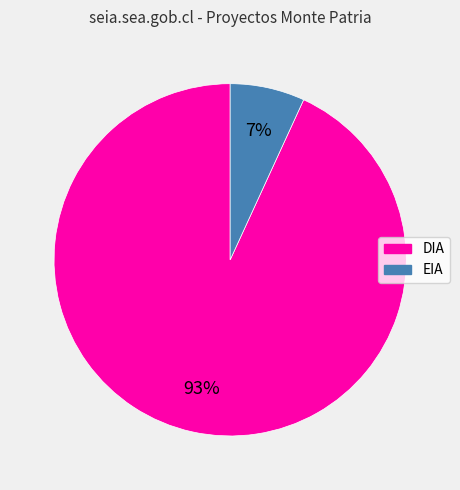

Do DIA and EIA together represent more than half of the pie?

Yes